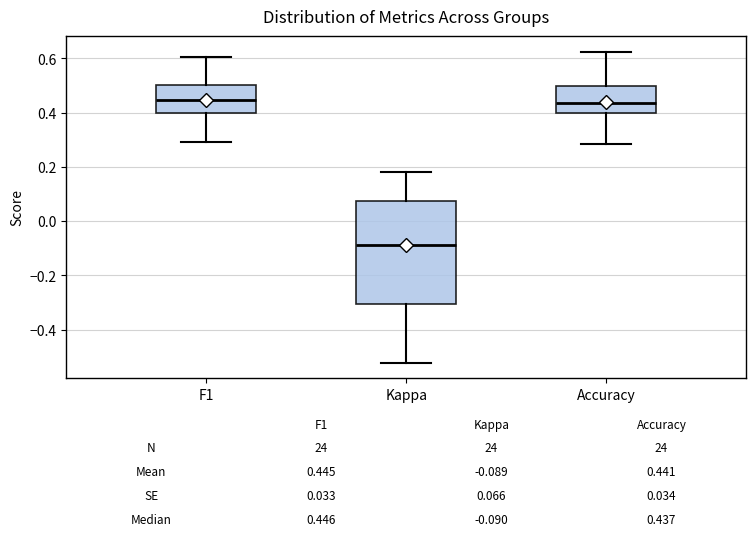

Comparing the boxes themselves (not the whiskers), which one is the tallest?

Kappa